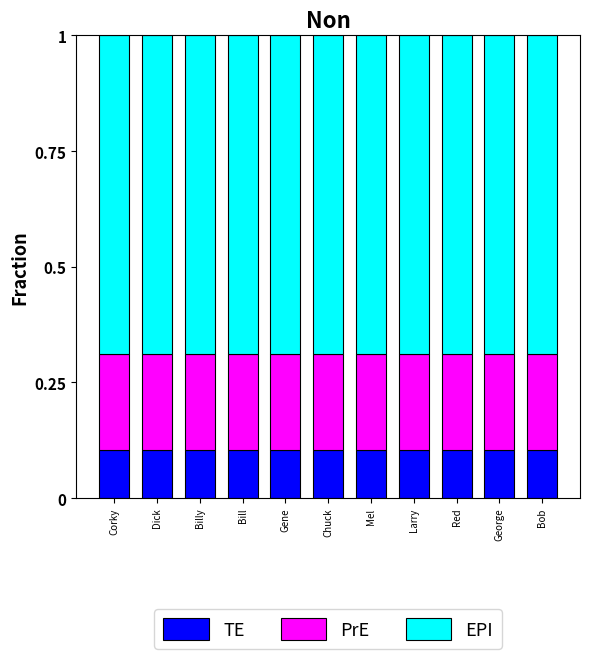

What is the lowest value of the TE series?

0.1